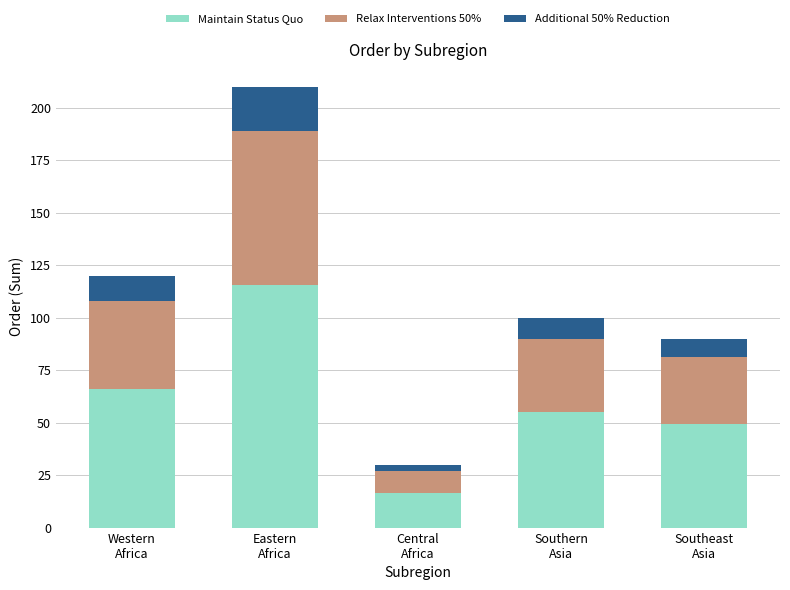

What is the total value across all series at Central
Africa?

30.0